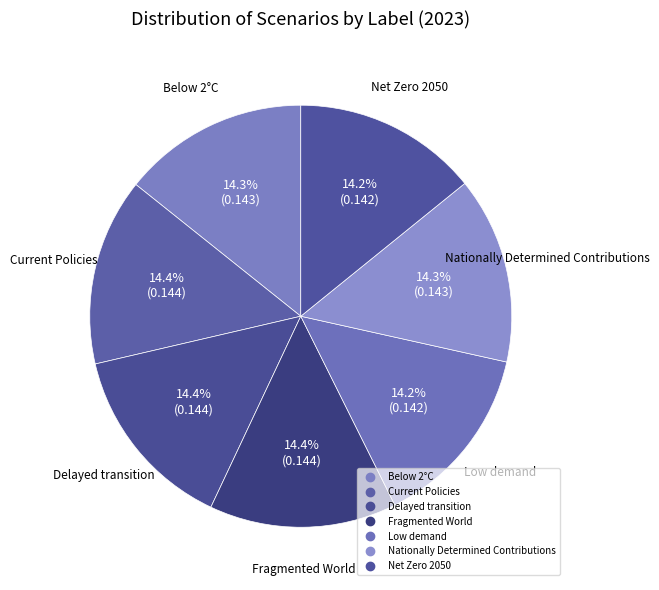

Do Delayed transition and Current Policies together represent more than half of the pie?

No